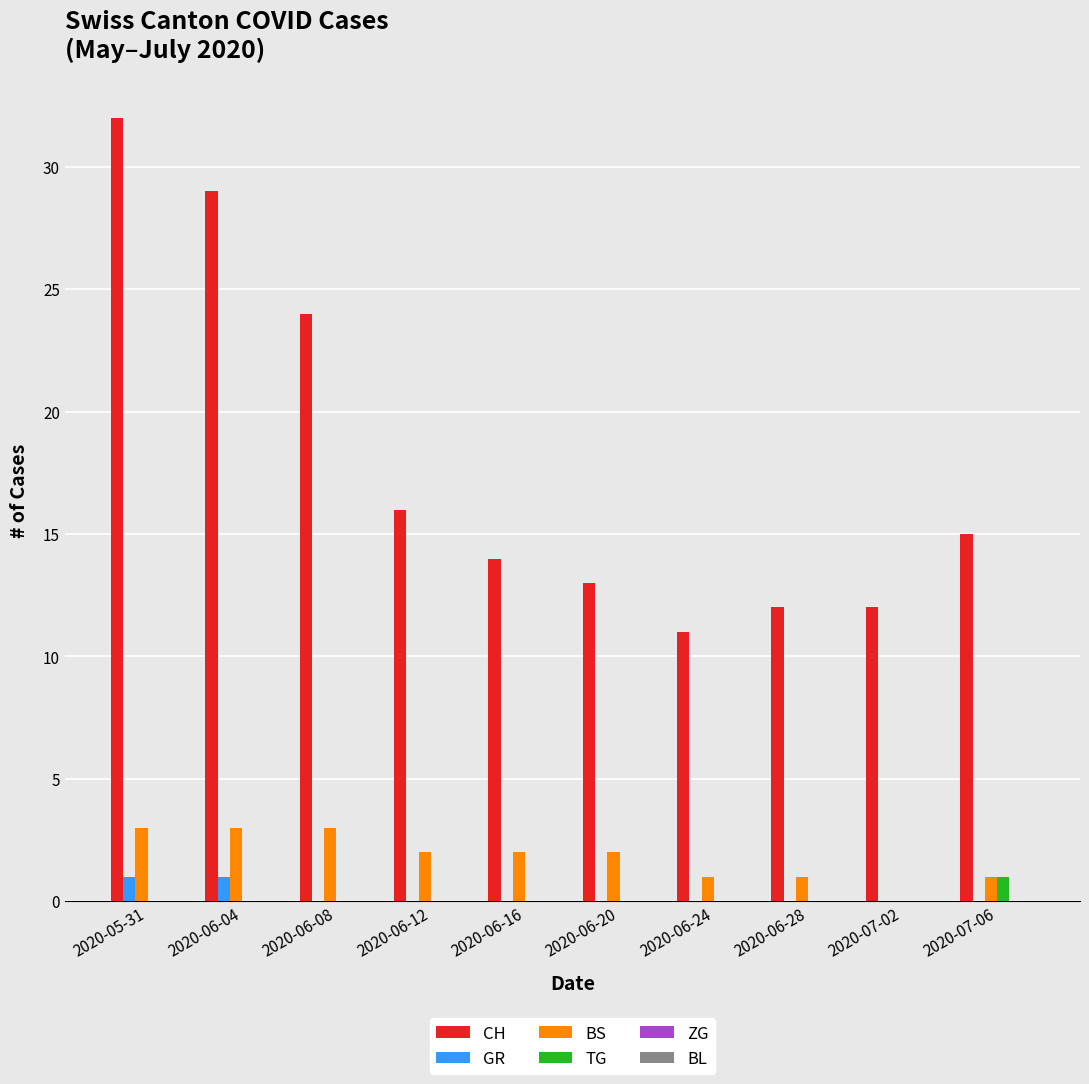

What is the maximum value shown in the chart?

32